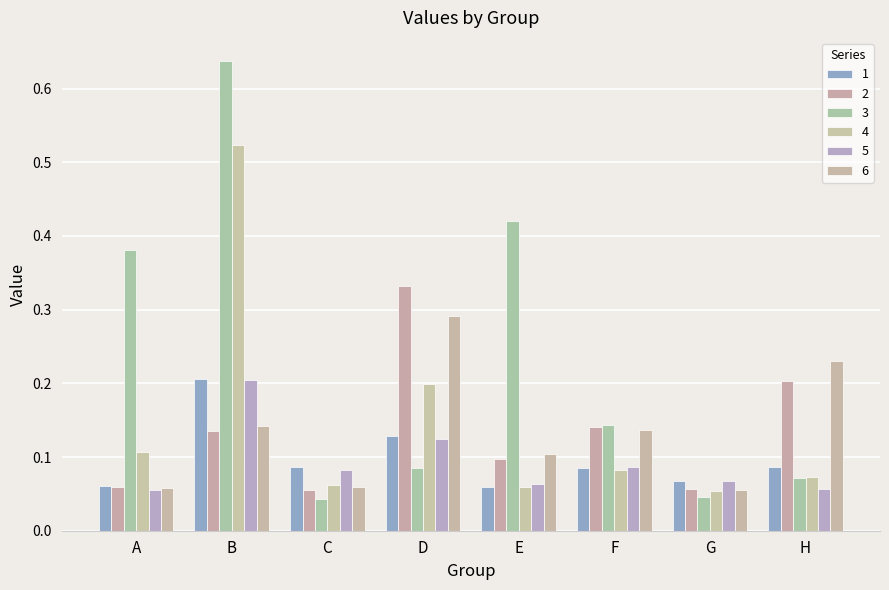

At how many categories does at least one series exceed 0?

8